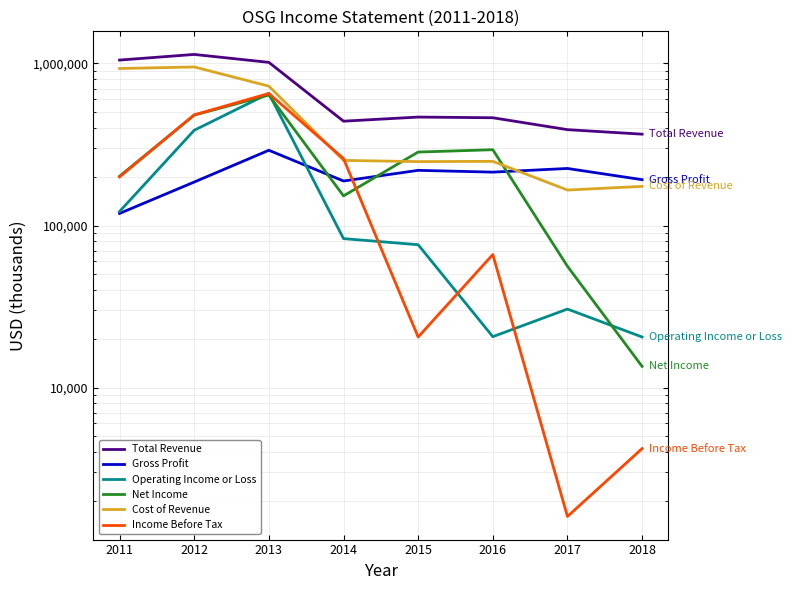

What is the minimum value shown in the chart?

1600